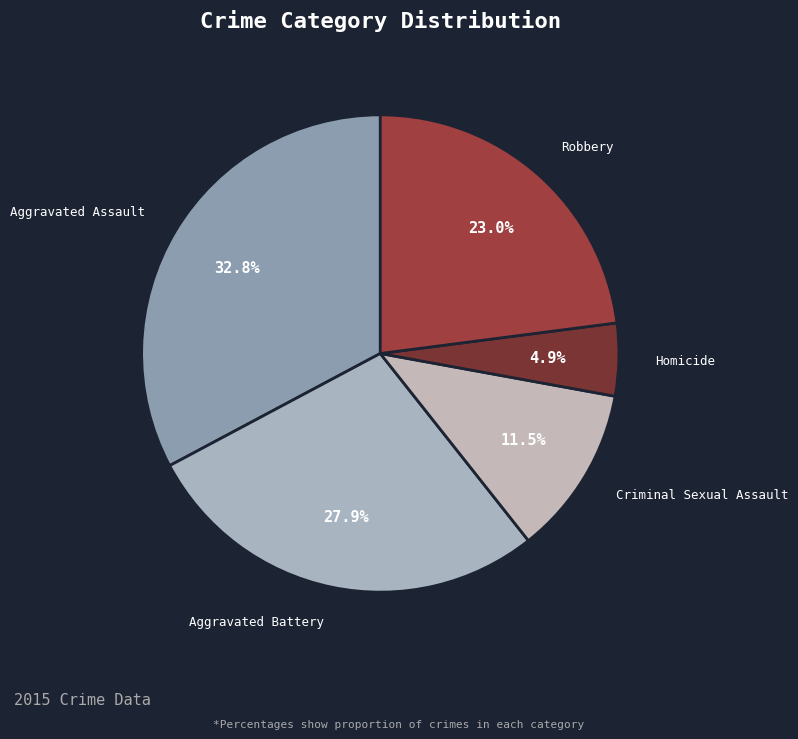

Does Aggravated Battery account for over 50% of the chart?

No